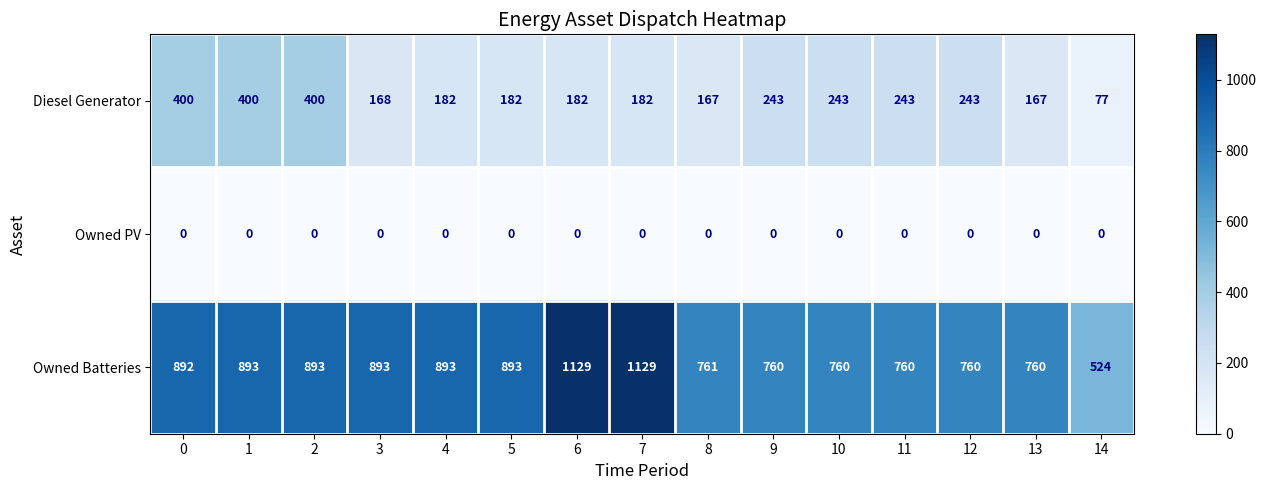

How many series are shown in this chart?

3